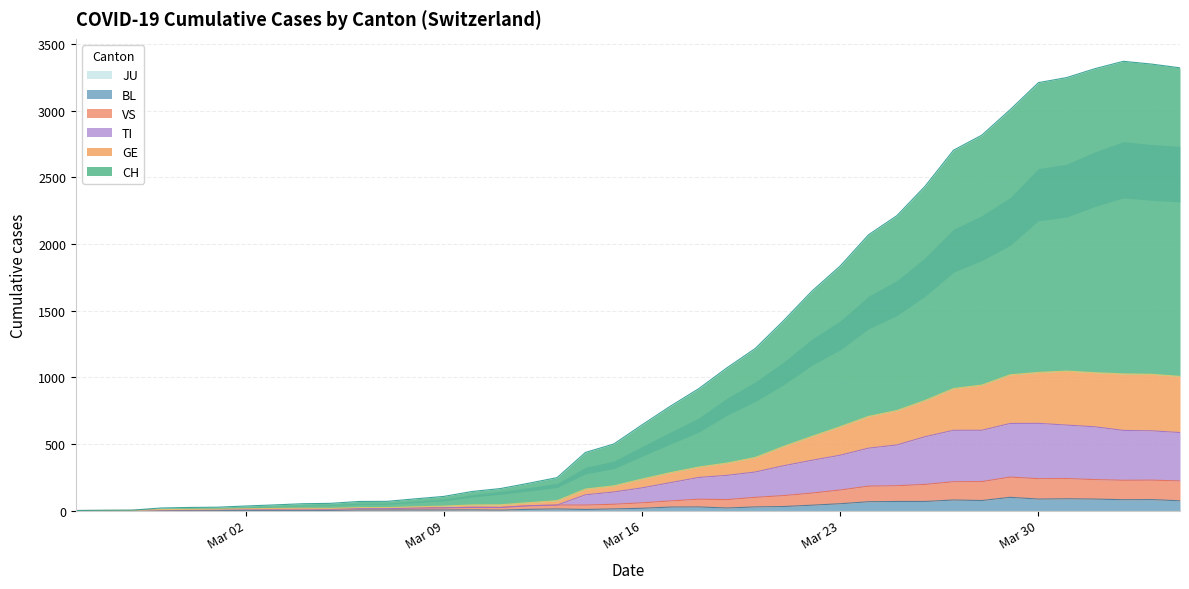

What is the difference between the second highest and minimum values in the BL series?

88